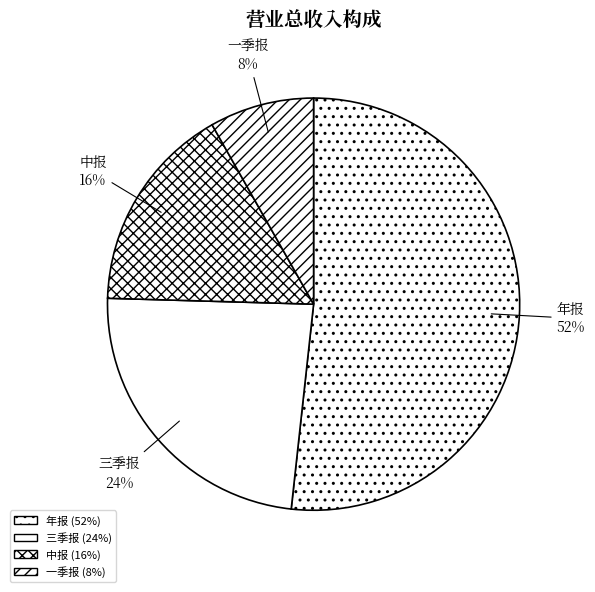

How many slices are in this pie chart?

4